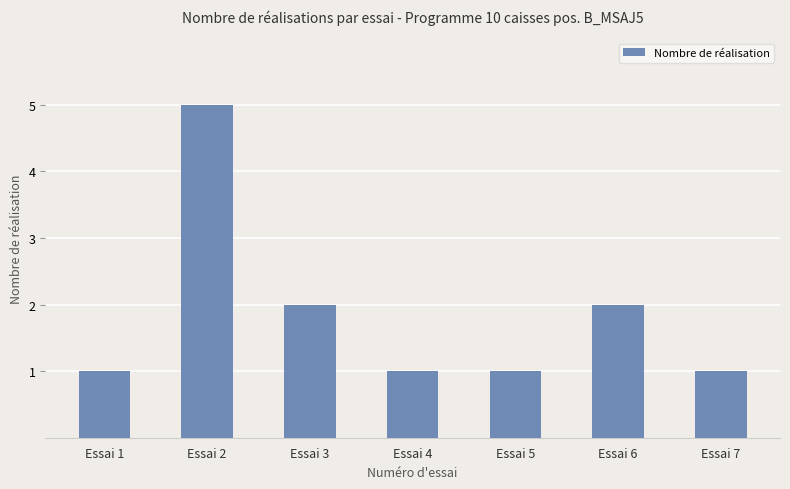

Reading left to right, extract all data points from this chart.

Essai 1=1	Essai 2=5	Essai 3=2	Essai 4=1	Essai 5=1	Essai 6=2	Essai 7=1